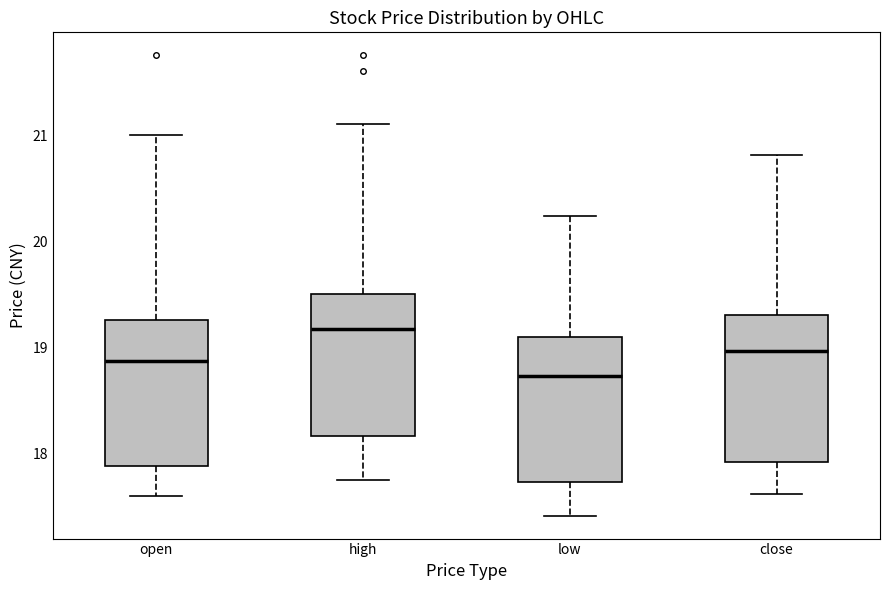

Reading left to right, read every box against the y-axis: the position of its median line, the range the box covers, and the ends of its whiskers. The values are not printed on the chart, so give them approximately, as read against the axis.

open: median 18.9, box 17.9 to 19.3, whiskers 17.6 to 21.0
high: median 19.2, box 18.2 to 19.5, whiskers 17.8 to 21.1
low: median 18.7, box 17.7 to 19.1, whiskers 17.4 to 20.2
close: median 19.0, box 17.9 to 19.3, whiskers 17.6 to 20.8